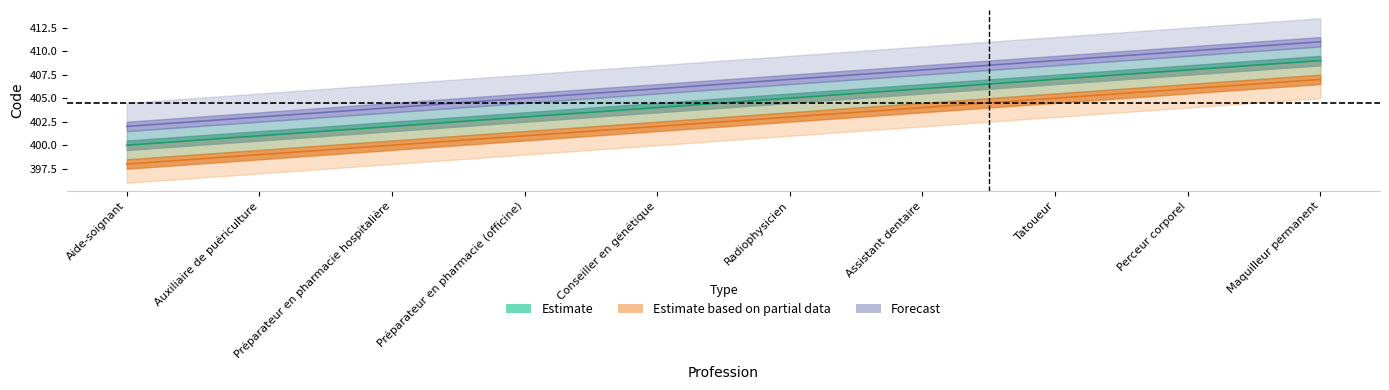

What is the difference between the maximum and minimum values in the Forecast series?

9